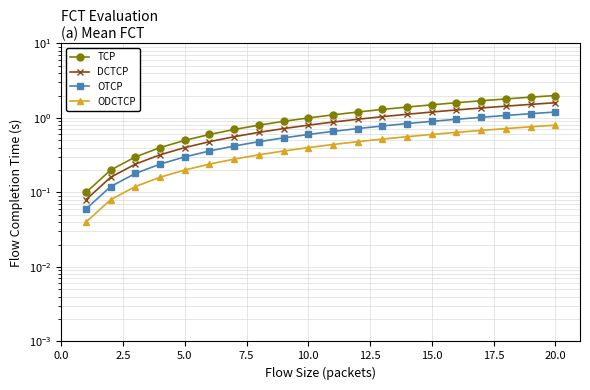

Rank the series by their average value, from highest to lowest.

TCP, DCTCP, OTCP, ODCTCP